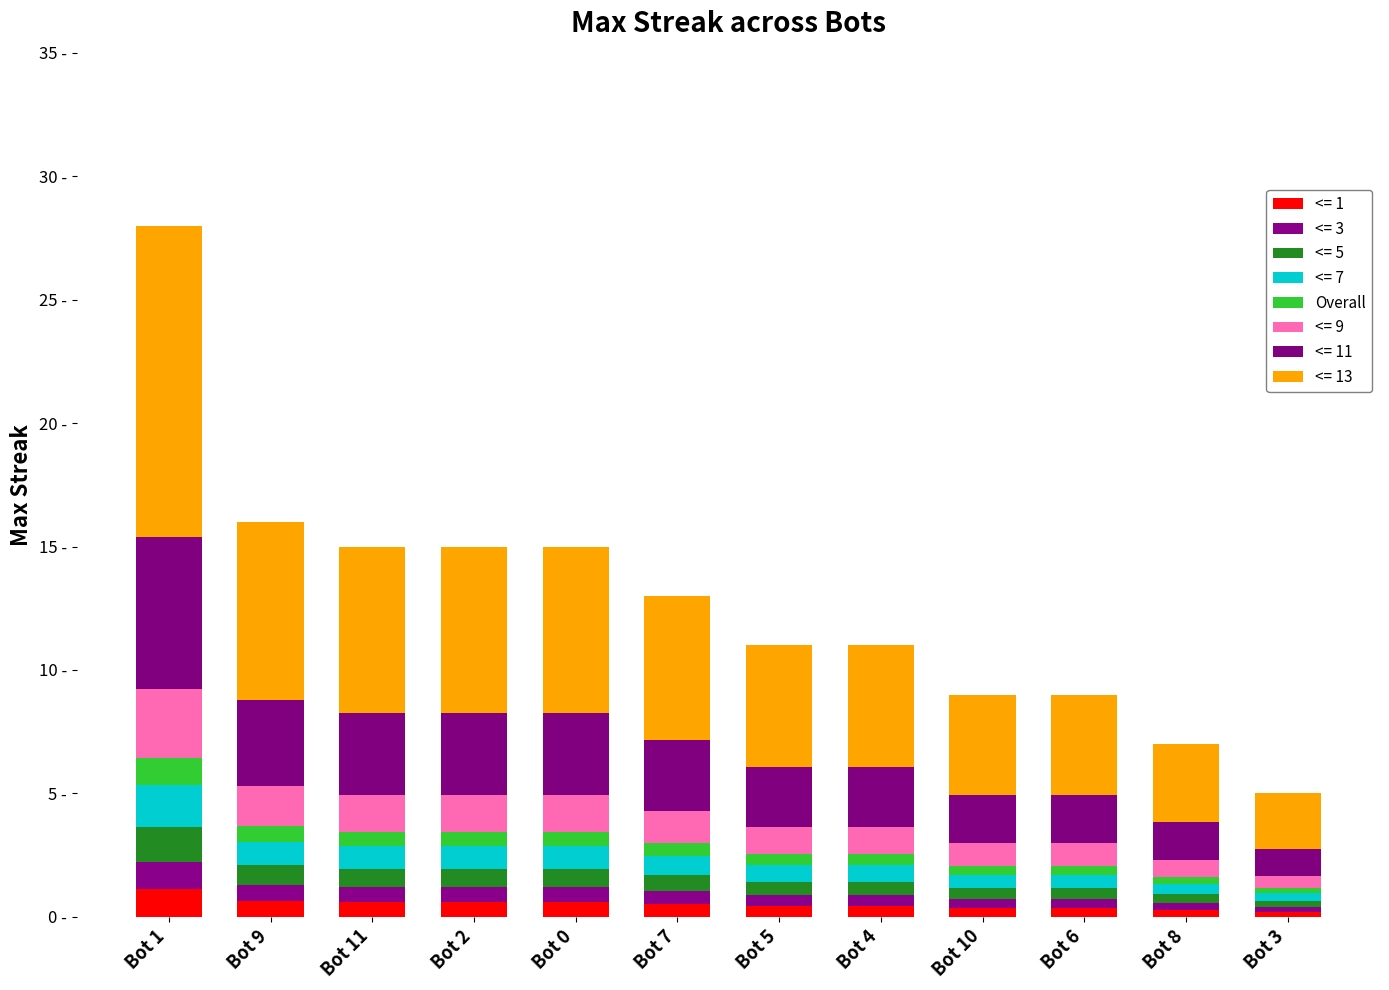

Does the chart contain stacked bars?

Yes